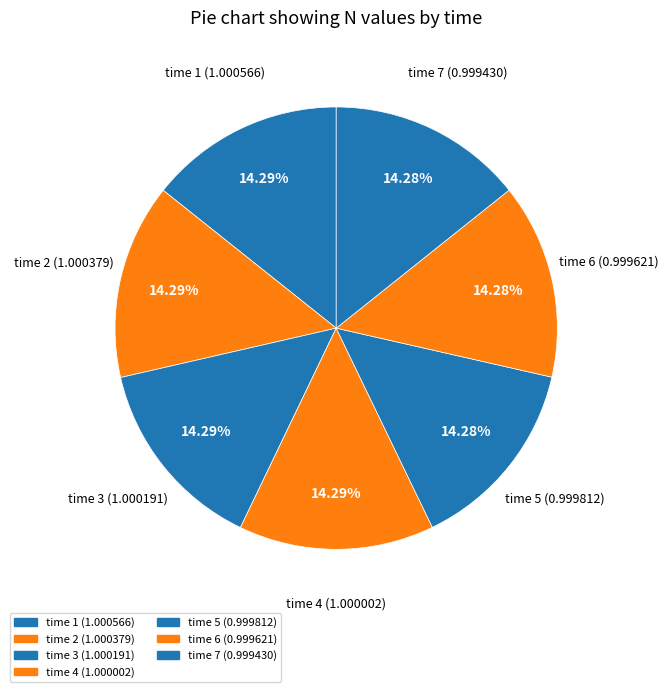

Is time 4 the majority of the pie?

No